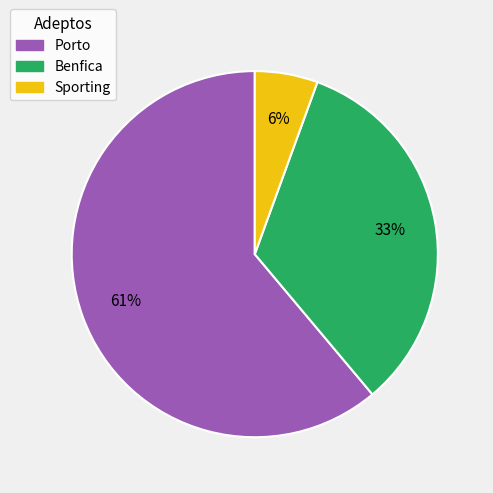

Which slice is the smallest?

Sporting